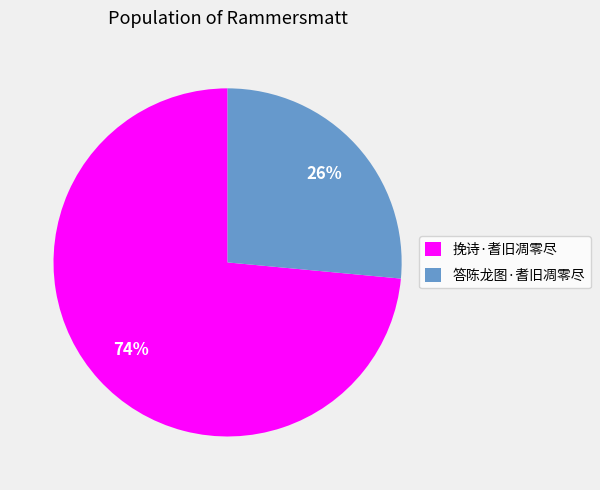

To the nearest percent, what is the combined percentage of 挽诗·耆旧凋零尽 and 答陈龙图·耆旧凋零尽?

100%